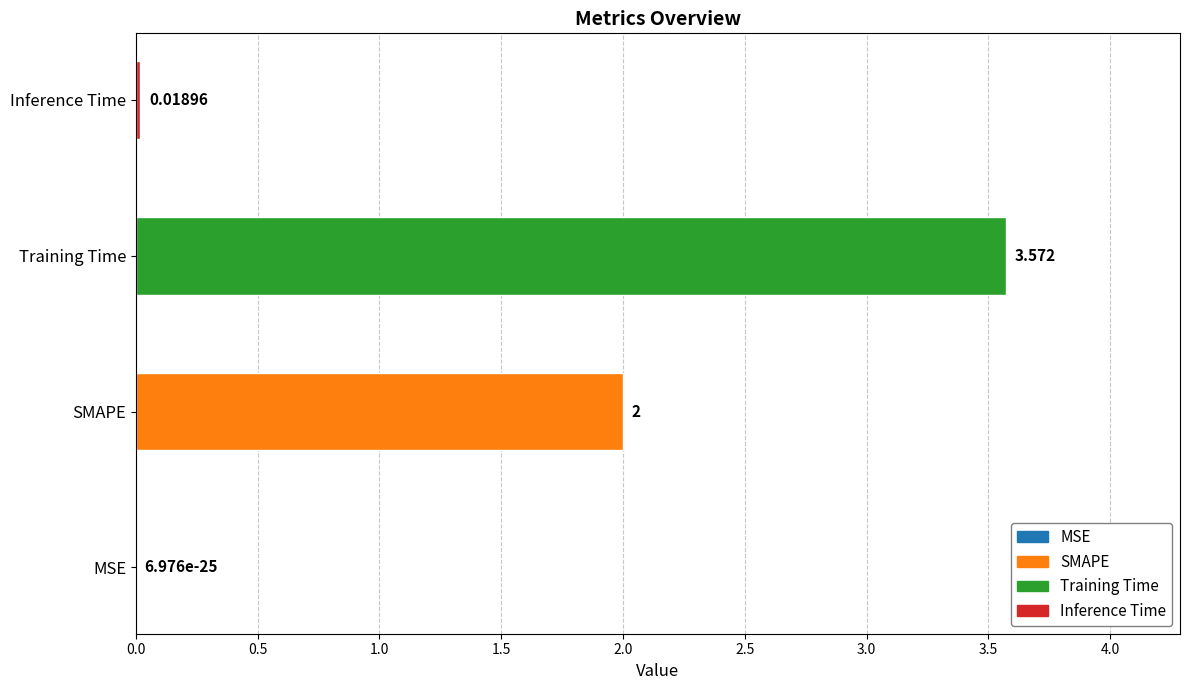

List the labels in order of value, largest first.

Training Time, SMAPE, Inference Time, MSE